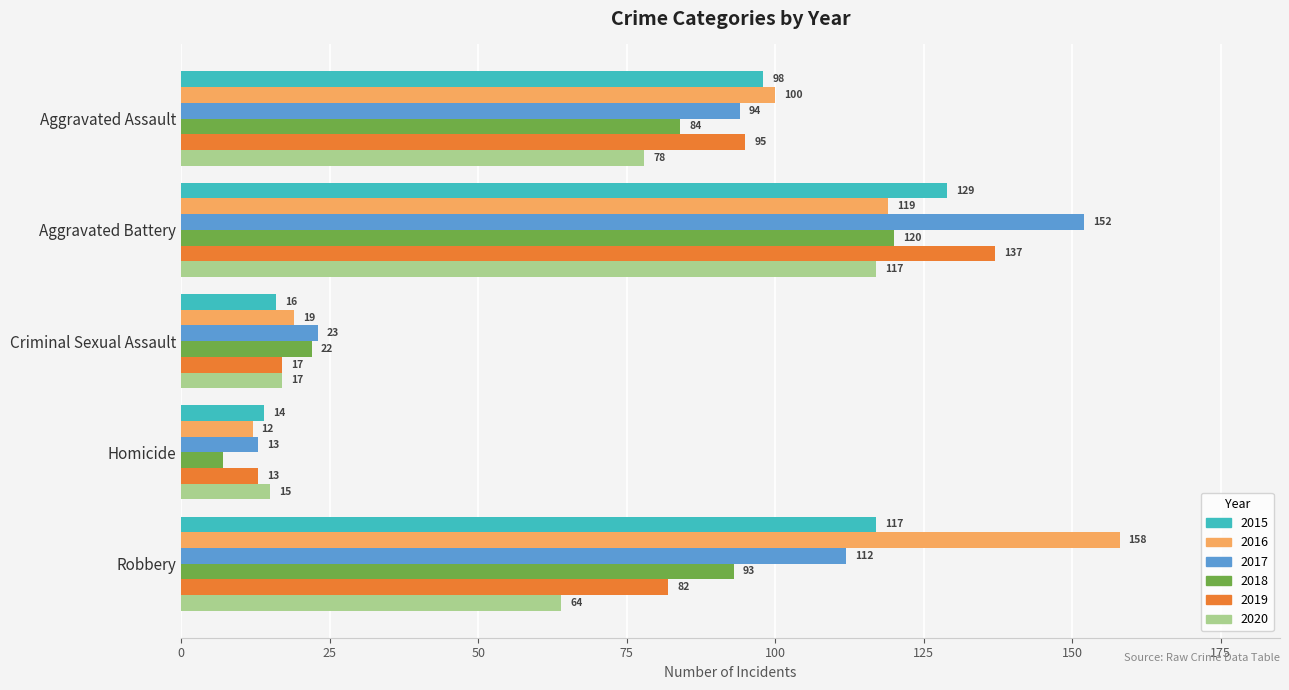

At which category does the chart reach its peak across all series?

Robbery